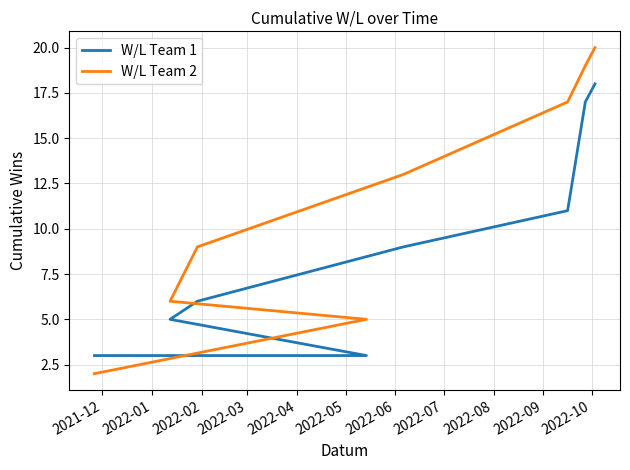

True or false: W/L Team 1 has more than 2 interior local peaks.

False